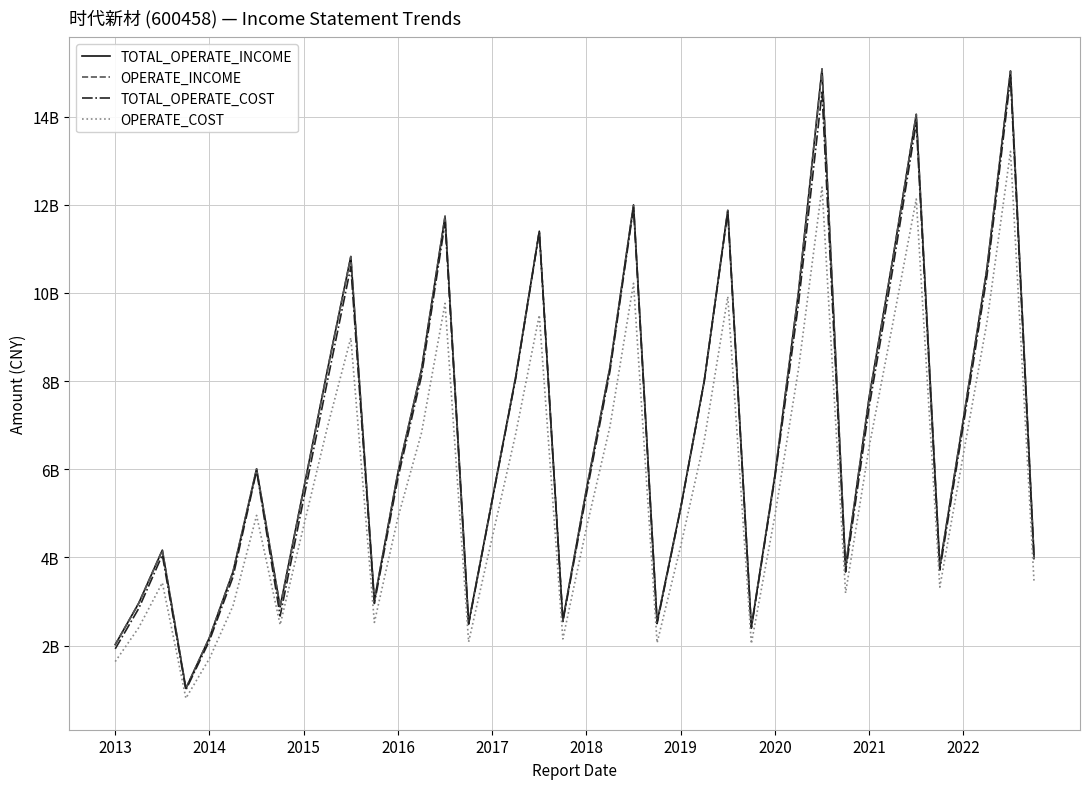

Does the chart display data point markers on the line(s)?

No